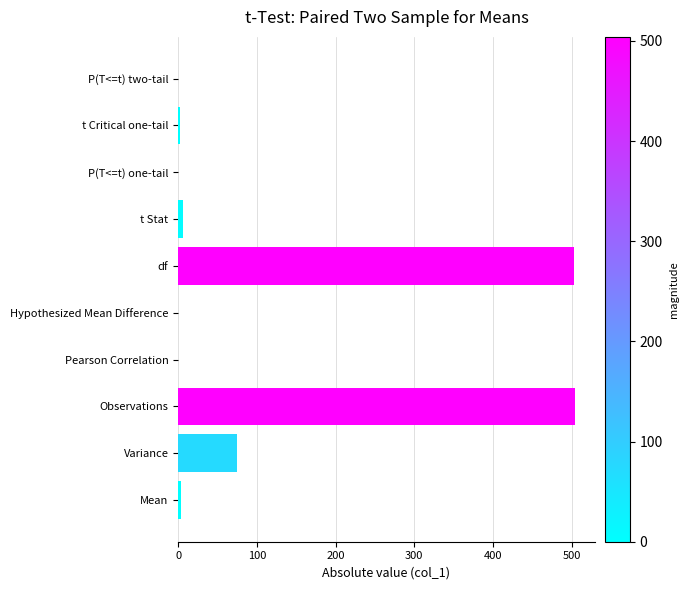

Between P(T<=t) two-tail and df, which is larger?

df